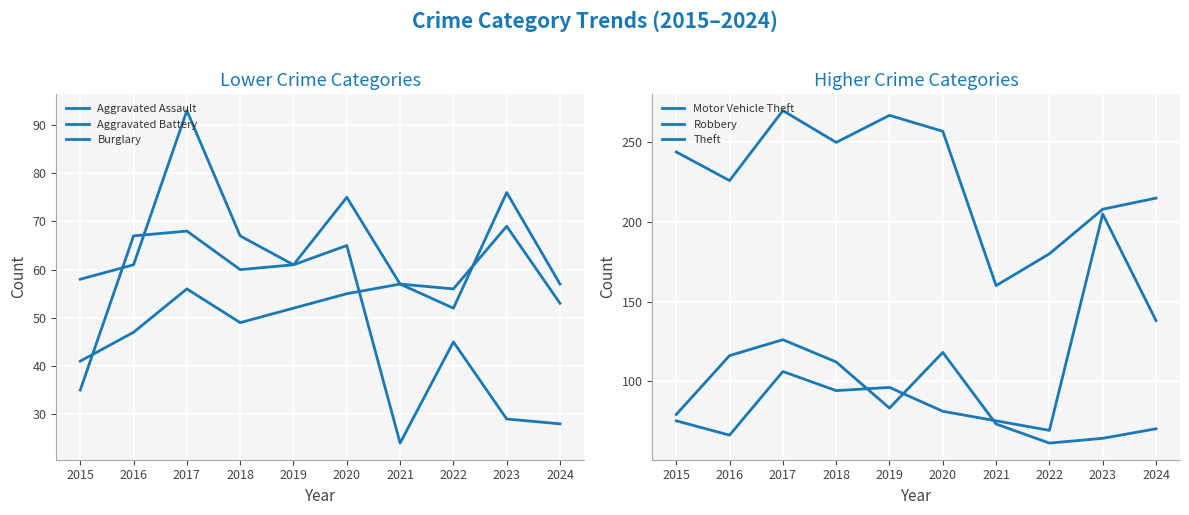

The Motor Vehicle Theft series shows 96 at 2019. True or false?

True